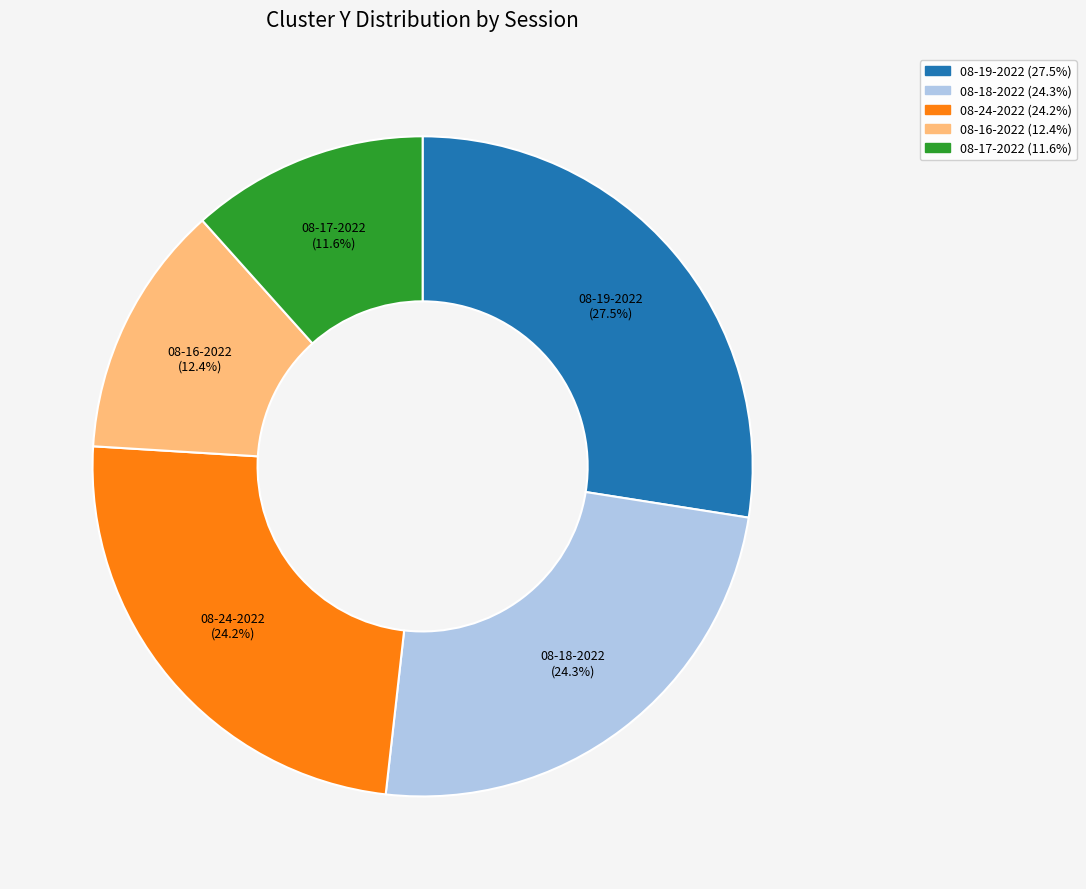

Is there a majority slice in this chart?

No